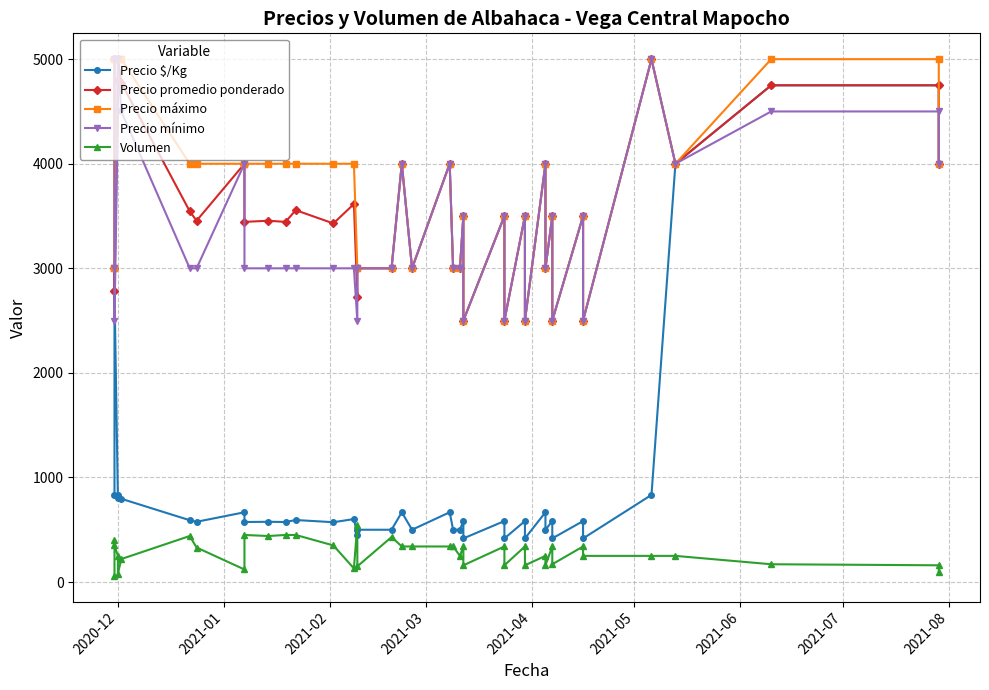

The Volumen series shows 60 at 2020-12. True or false?

True